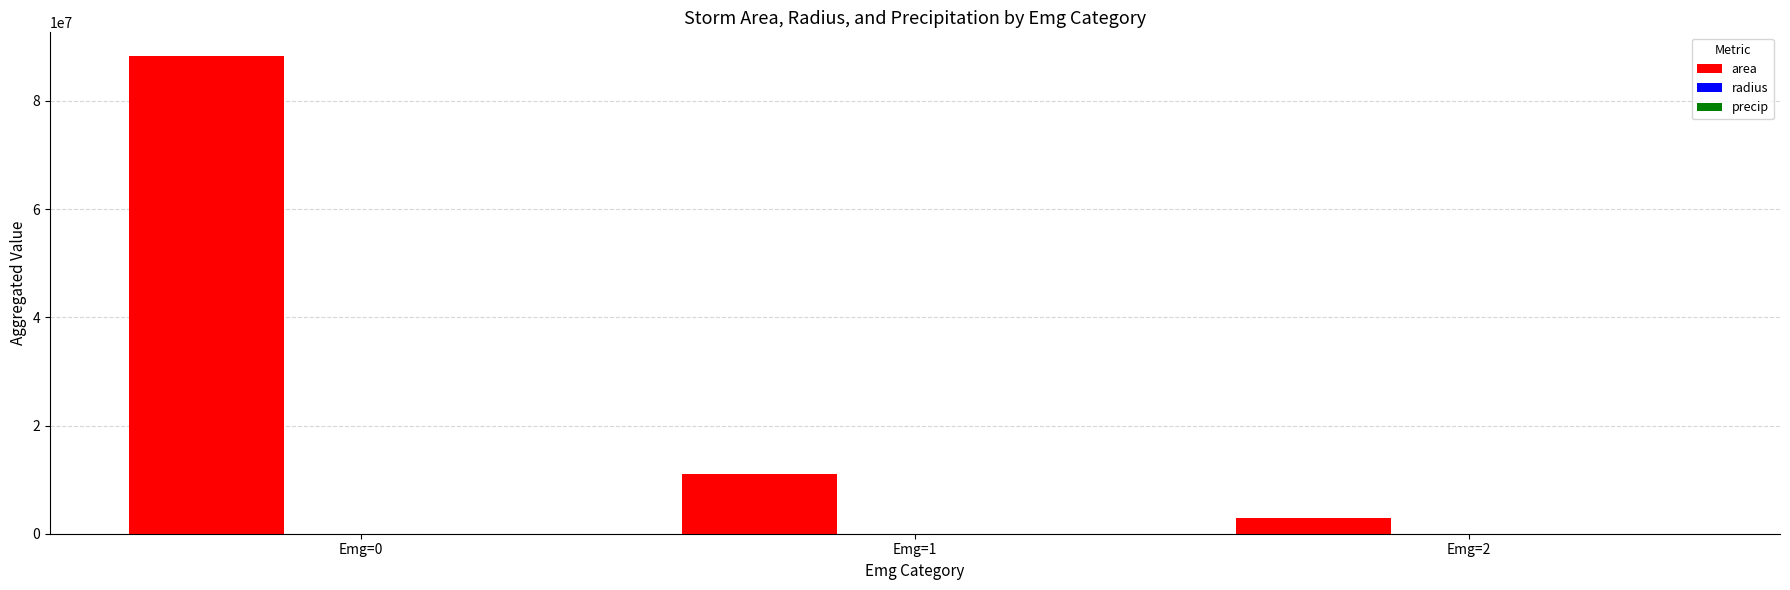

How many series are shown in this chart?

3